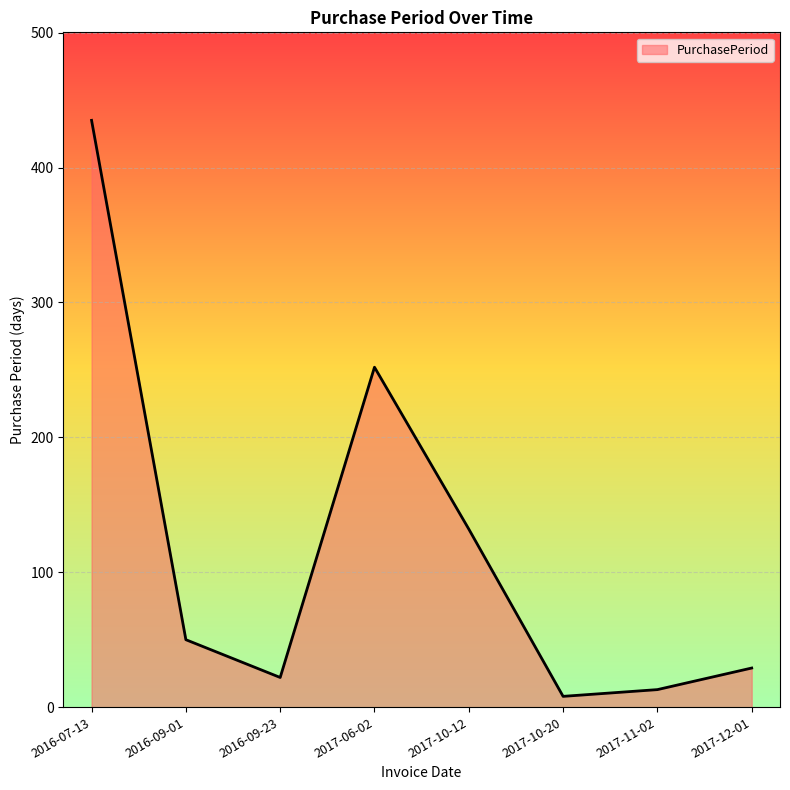

Read the value at 2016-09-01, to the nearest 50.

50